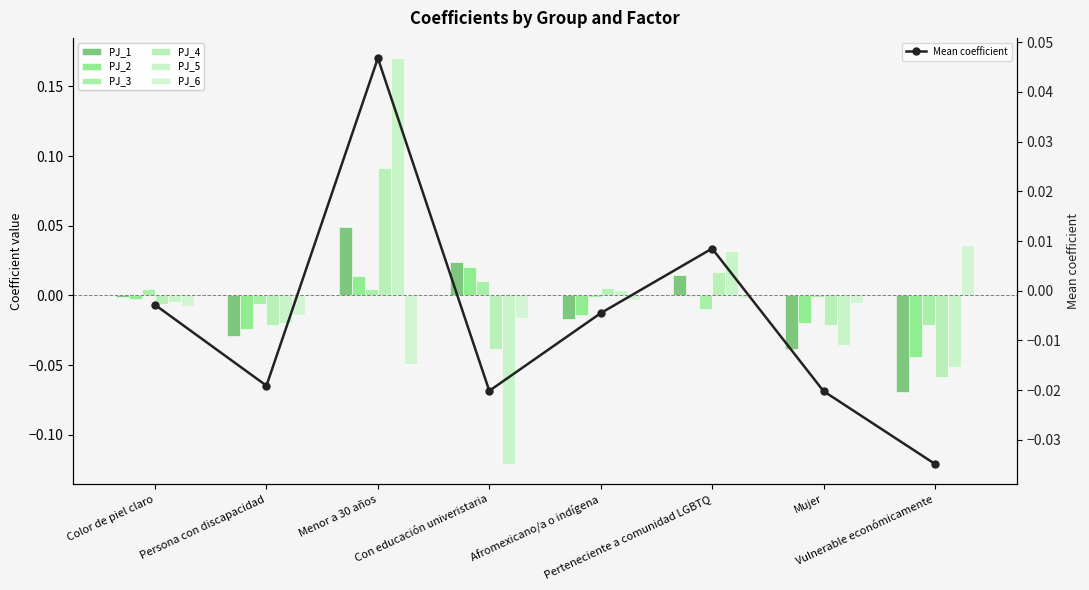

Rank the series at Color de piel claro from lowest to highest value.

PJ_6, PJ_4, PJ_5, PJ_2, PJ_1, PJ_3